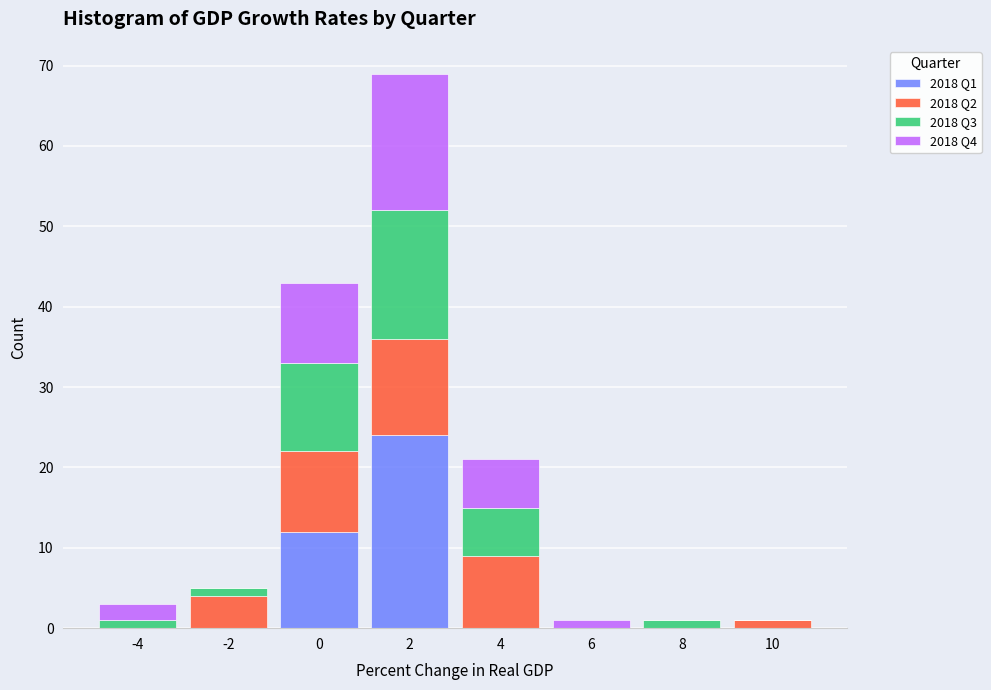

The 2018 Q1 series shows 0 at 4. True or false?

True